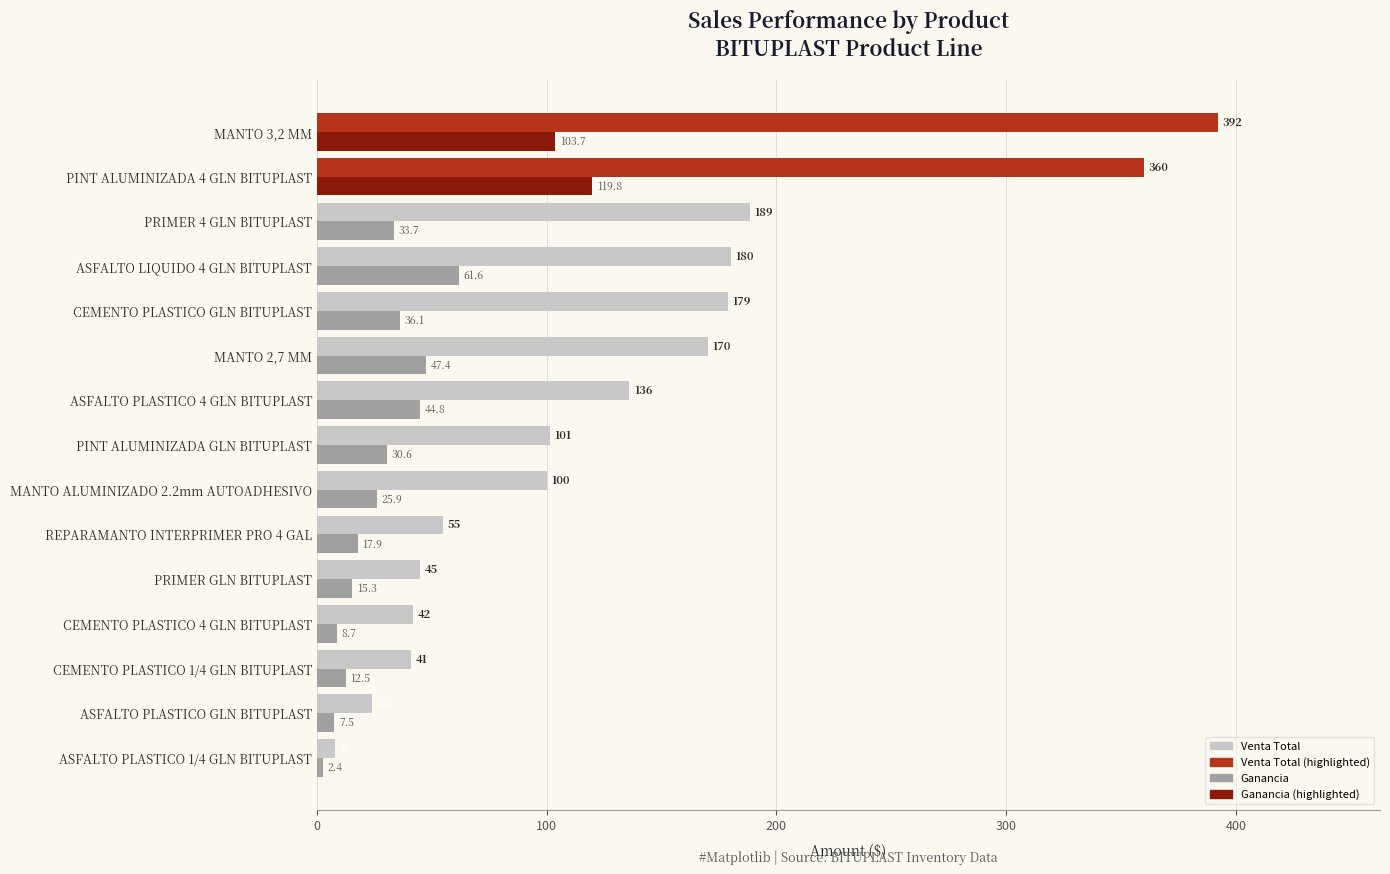

Rank the series at CEMENTO PLASTICO 4 GLN BITUPLAST from highest to lowest value.

Venta Total, Ganancia